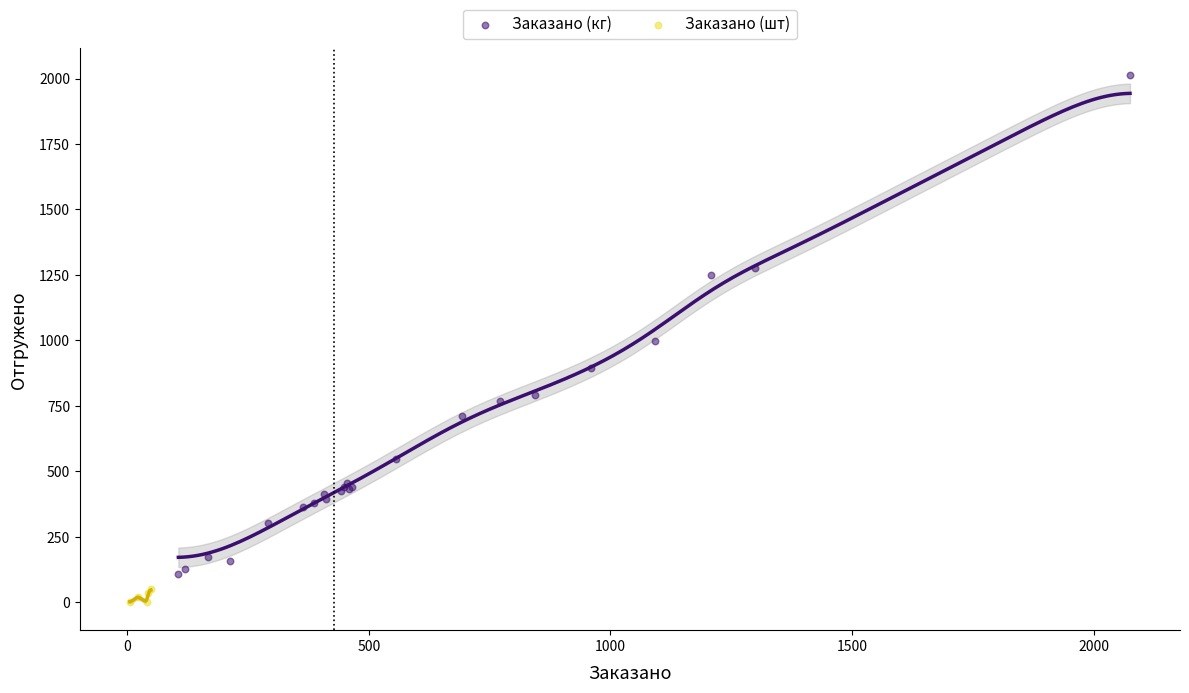

Which series has the widest spread of Y values?

Заказано (кг)